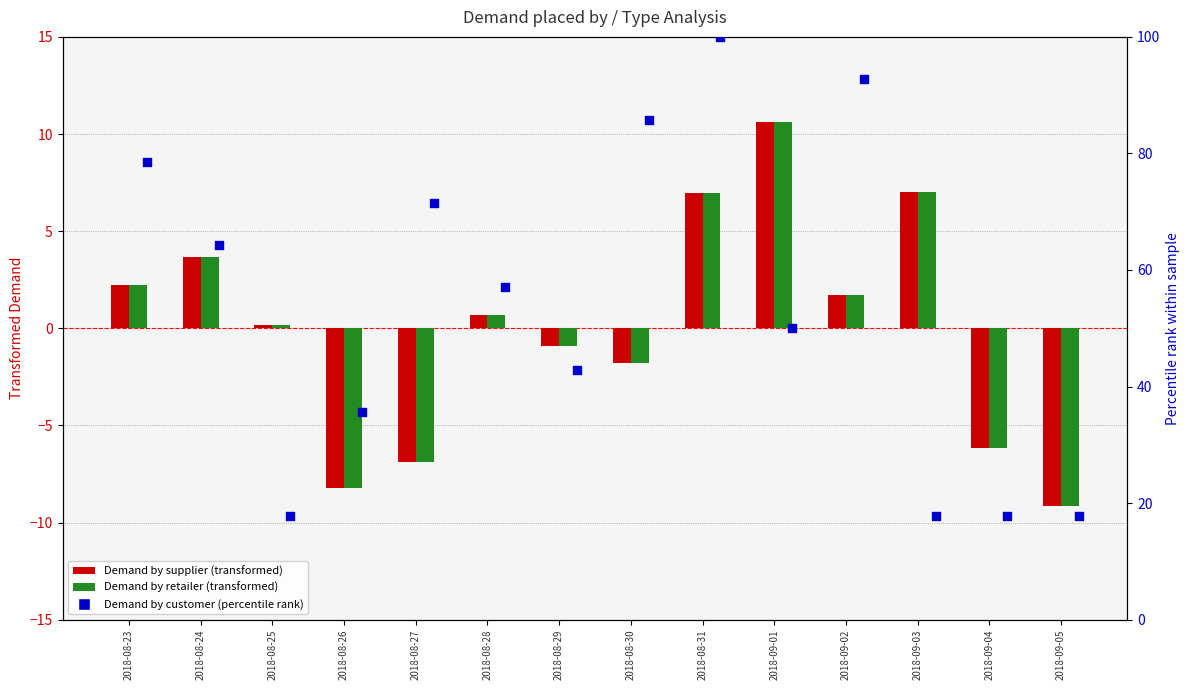

What is the total value across all series at 2018-08-26?

19.3